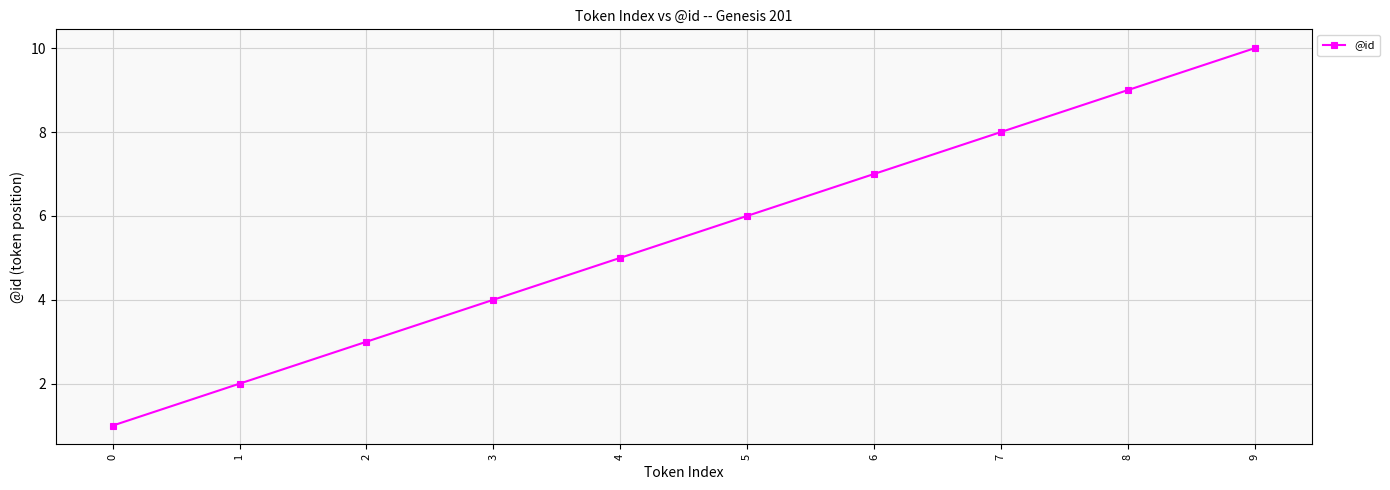

Reading left to right, transcribe all the data shown in this chart.

0=1	1=2	2=3	3=4	4=5	5=6	6=7	7=8	8=9	9=10